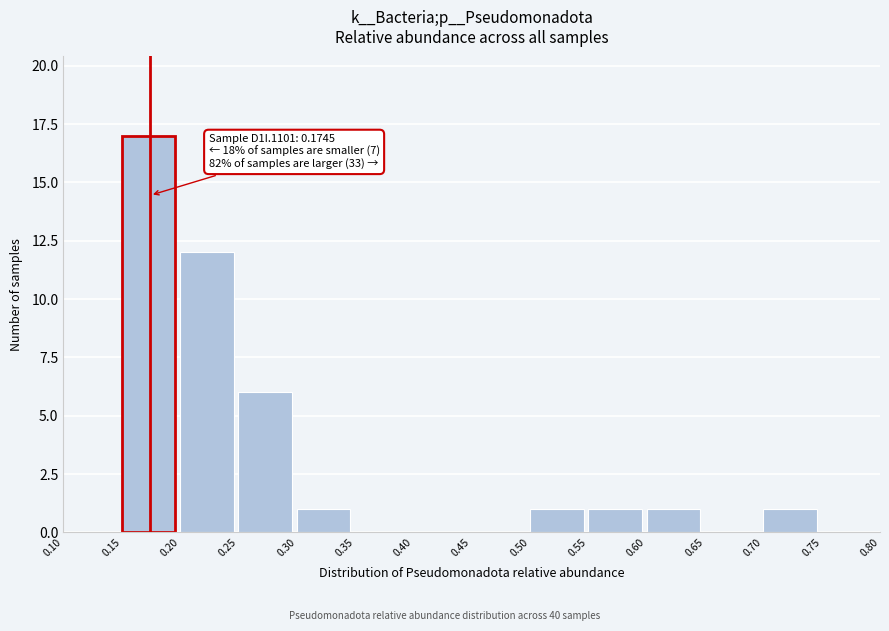

Which range on the x-axis has the tallest bar?

0.15 to 0.20